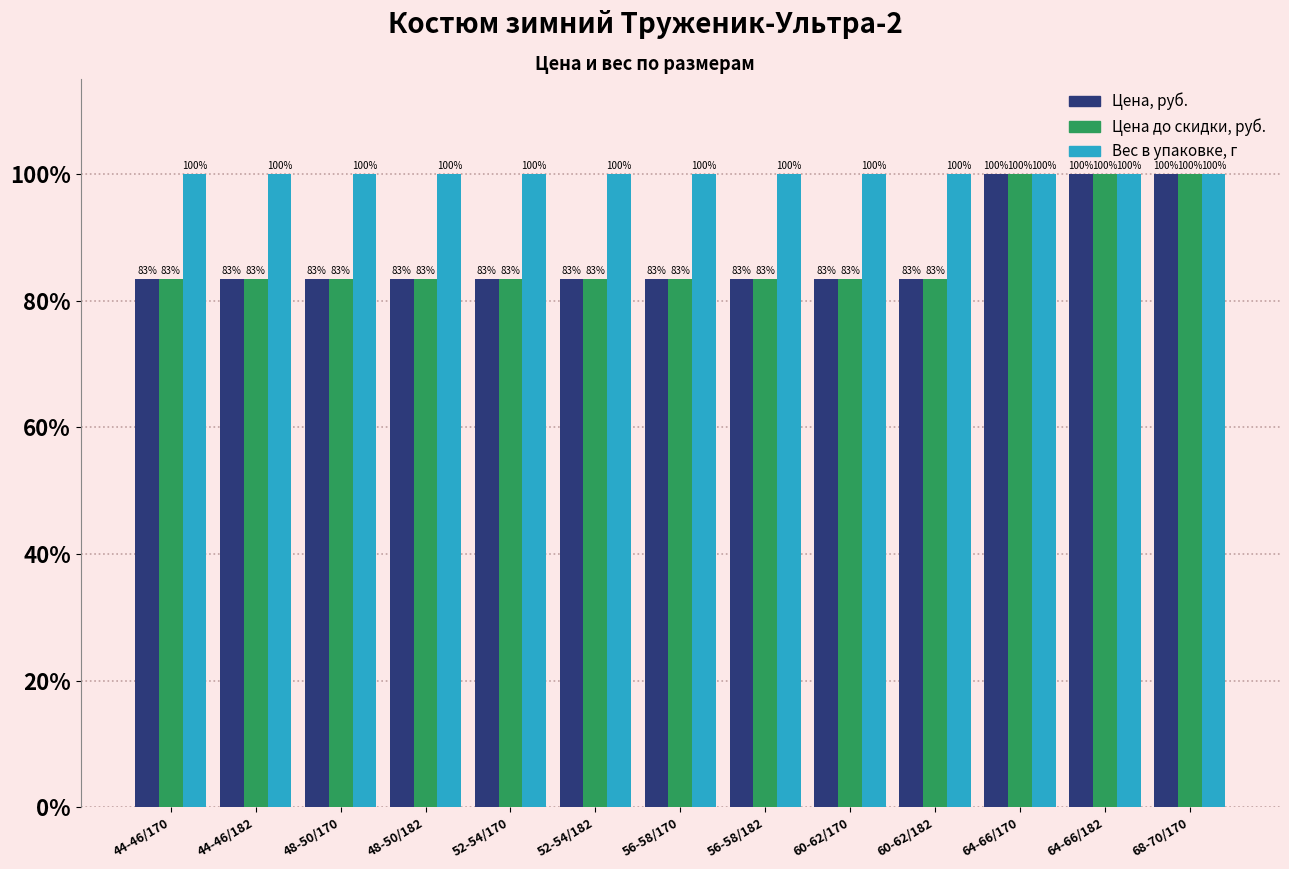

What value does the Вес в упаковке, г series have at 56-58/170?

100.0